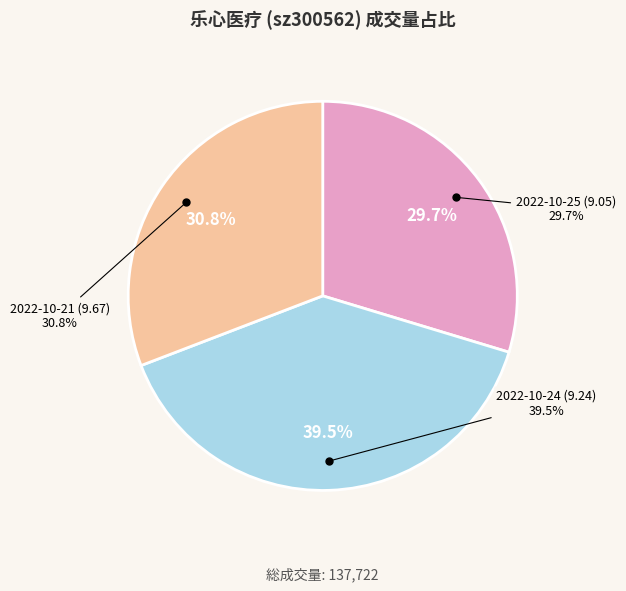

The 2022-10-21 (9.67) slice represents 31% of the pie. True or false?

True